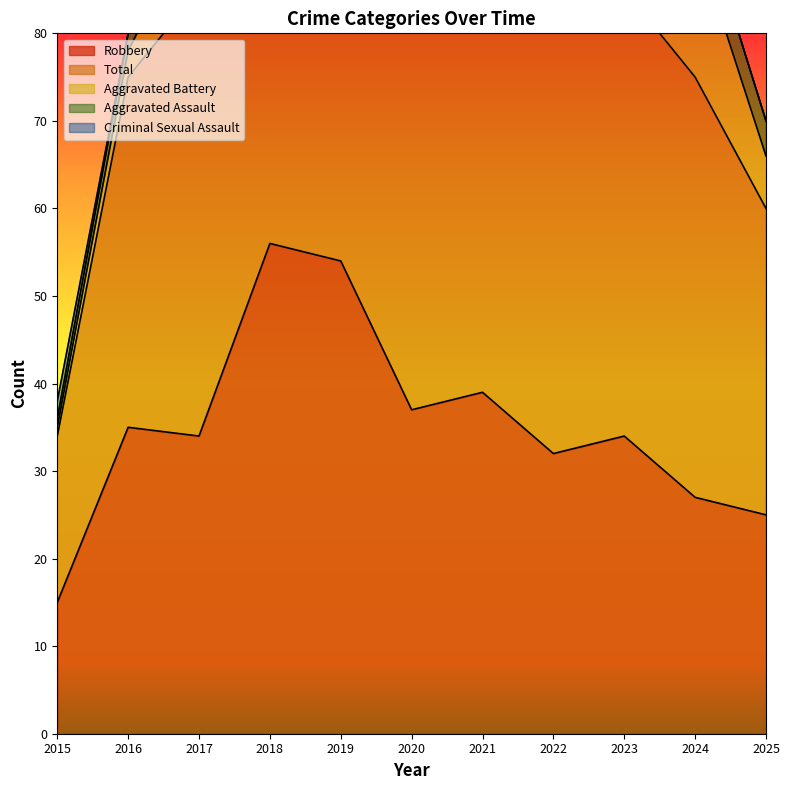

What is the difference between the second highest and second lowest values in the Criminal Sexual Assault series?

2